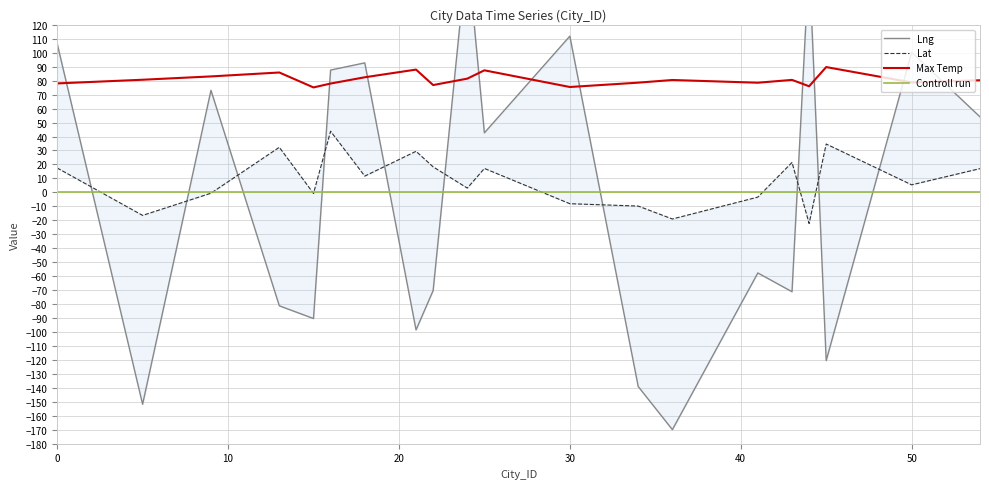

Which series has the largest range (max minus min)?

Lng